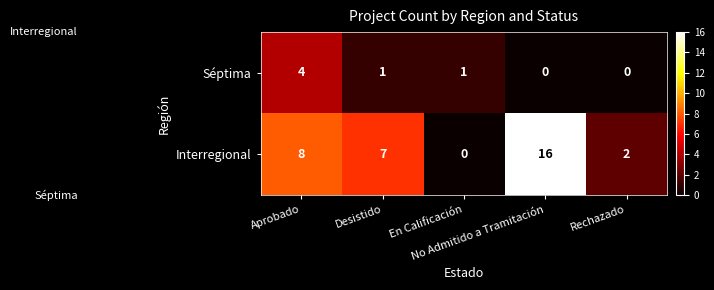

What is the sum of all Séptima values?

6